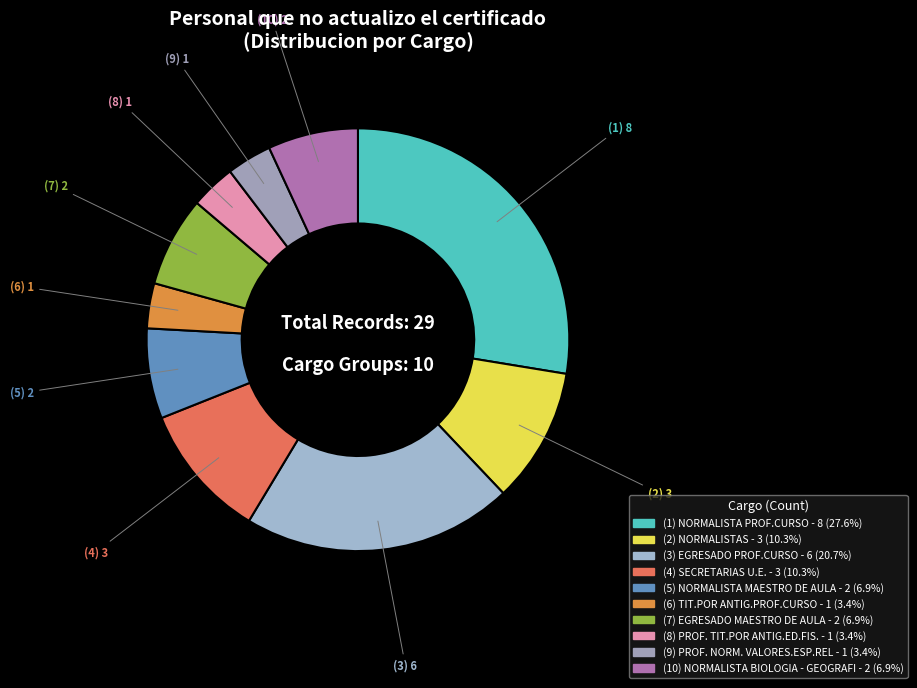

How many slices are in this pie chart?

10